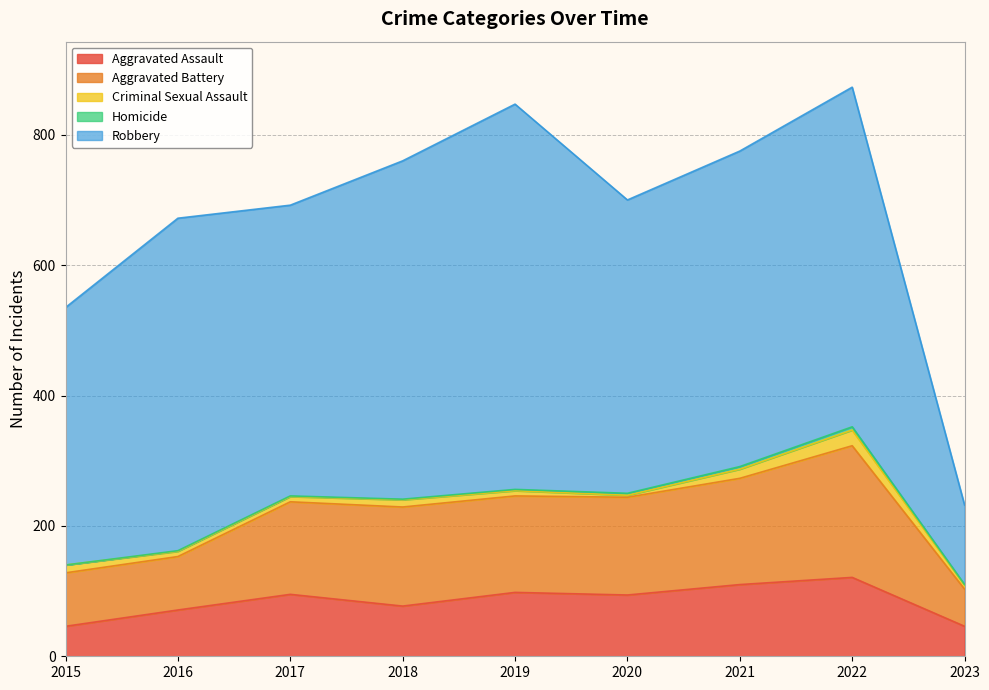

How many lines are shown in the chart?

5